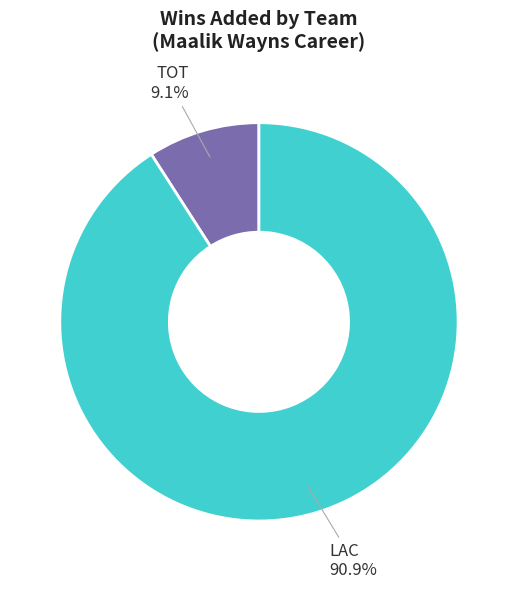

What percentage is NOT represented by TOT?

90.9%